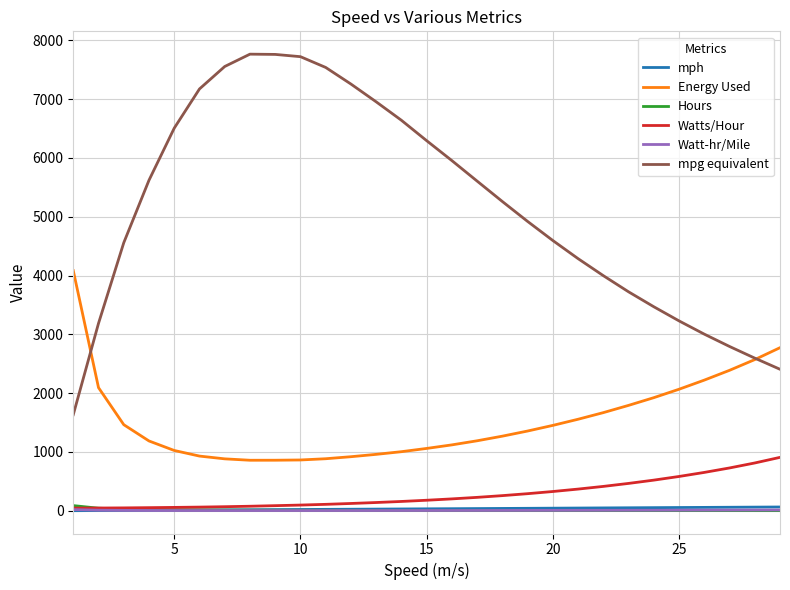

Count the number of categories in the chart.

29